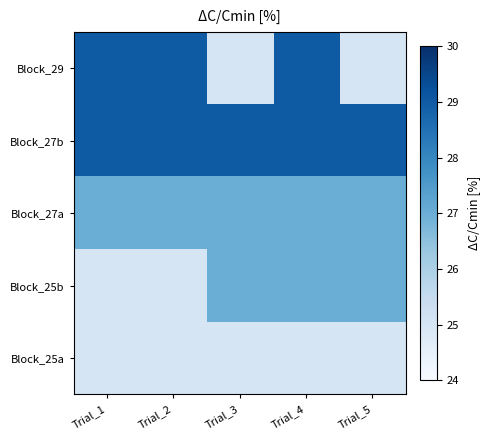

What is the maximum value shown in the chart?

29